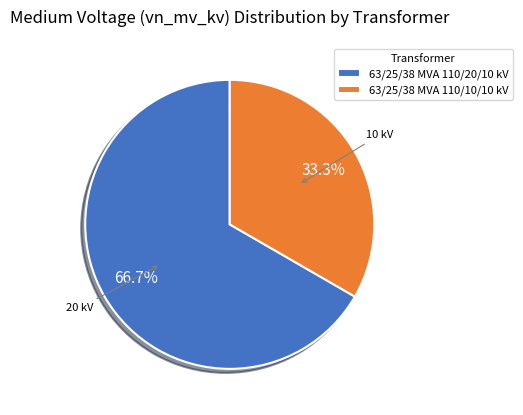

Do 63/25/38 MVA 110/10/10 kV and 63/25/38 MVA 110/20/10 kV together represent more than half of the pie?

Yes